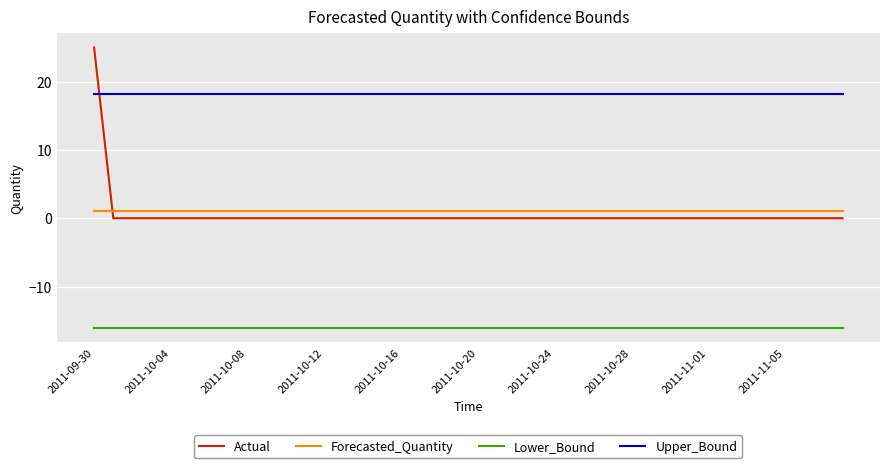

What is the difference between the maximum and minimum values in the Actual series?

25.0